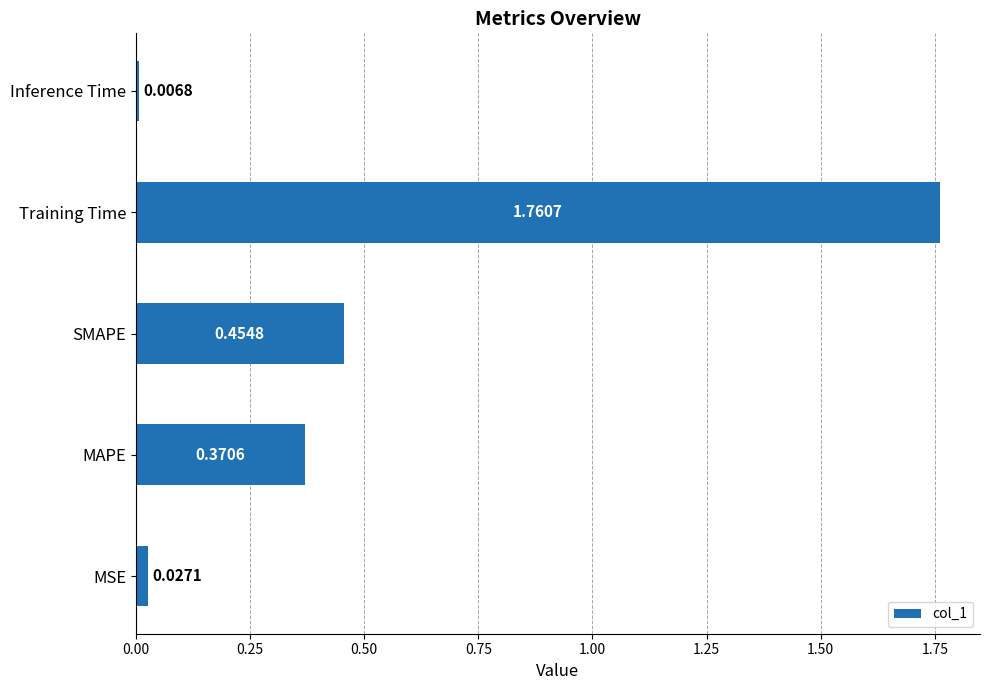

What is the sum of all values?

2.6